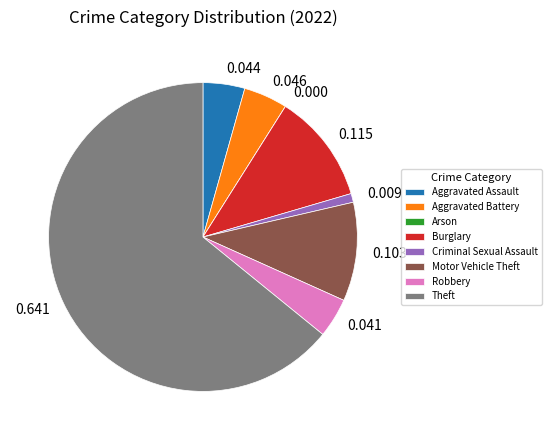

Does Theft account for over 50% of the chart?

Yes